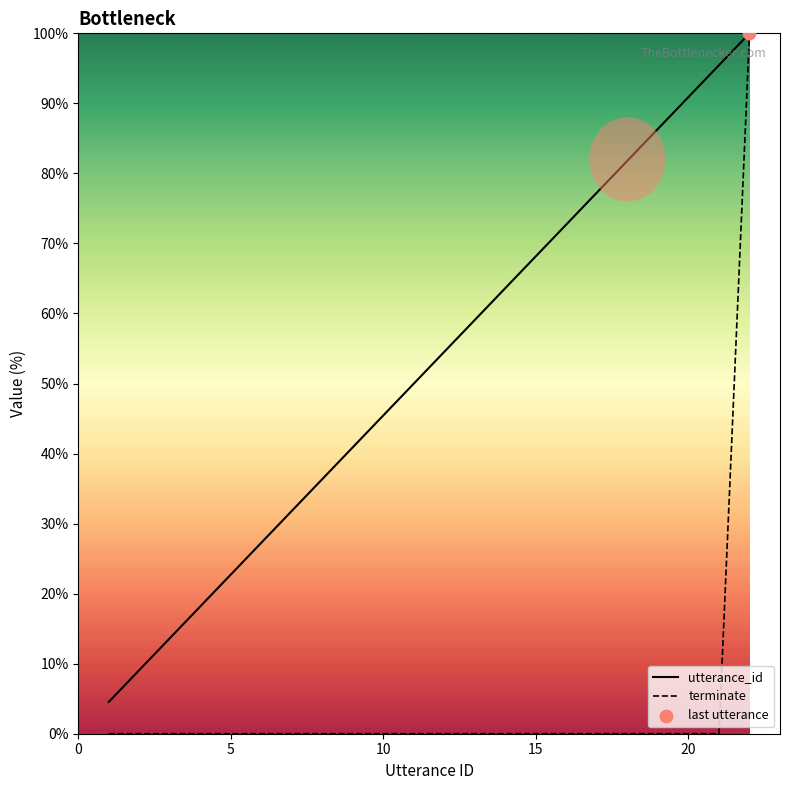

Which series has the largest total across all categories?

utterance_id